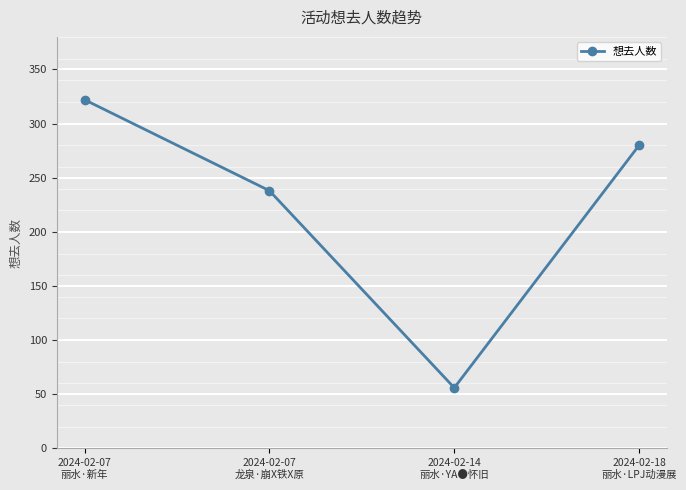

Reading left to right, extract all data points from this chart.

2024-02-07
丽水·新年=322	2024-02-07
龙泉·崩X铁X原=238	2024-02-14
丽水·YA●怀旧=56	2024-02-18
丽水·LPJ动漫展=280